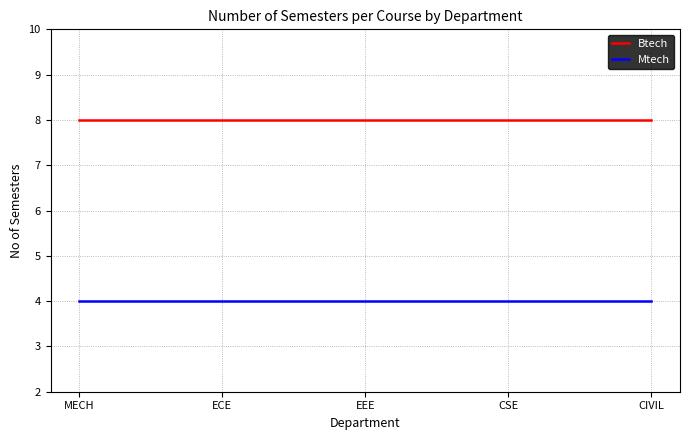

What is the maximum value for Btech?

8